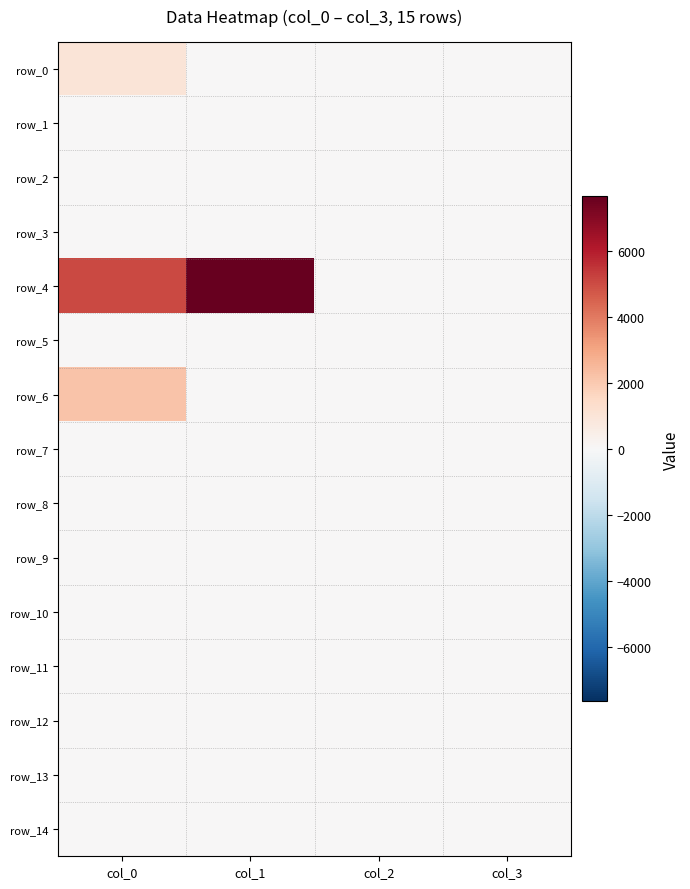

The value of row_4 at col_3 is -3076.8. True or false?

False